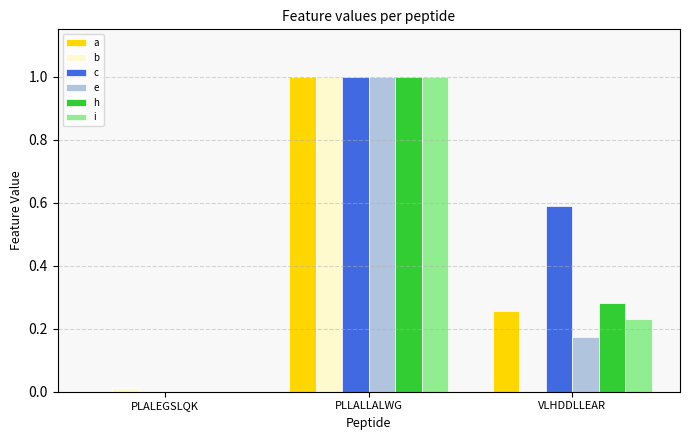

Is it true that b equals 0.5 at PLLALLALWG?

False